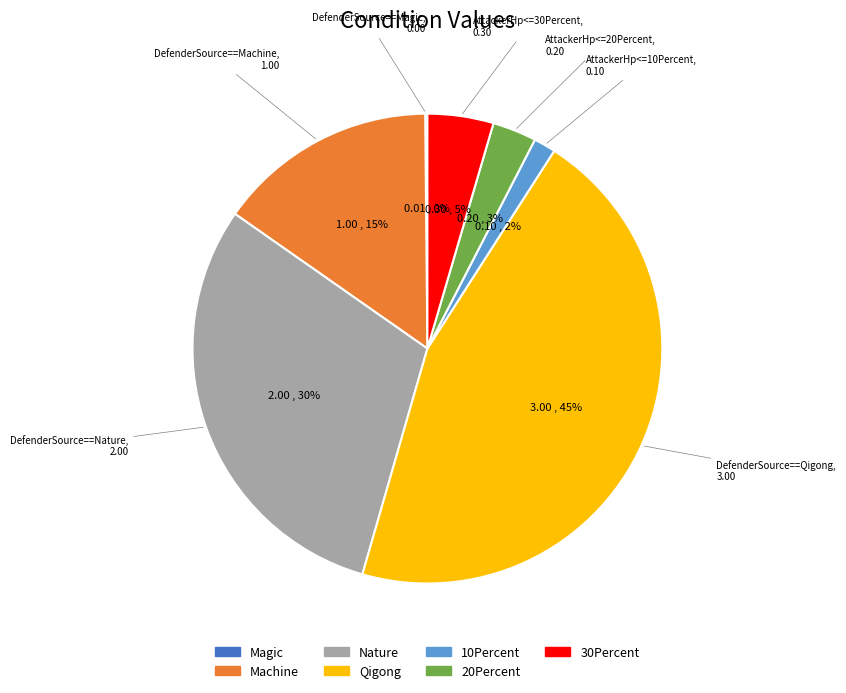

To the nearest percent, what is the difference between the largest and smallest slice percentages?

45%